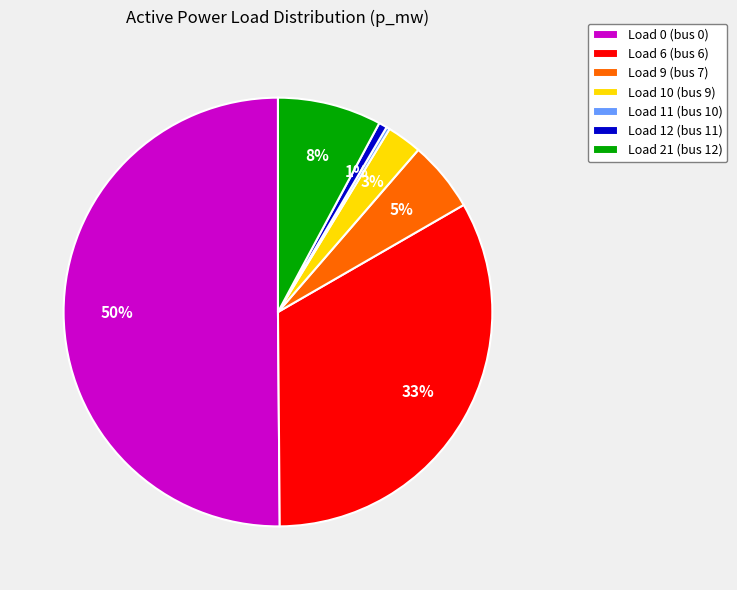

What percentage is the Load 21 (bus 12) slice, to the nearest percent?

8%